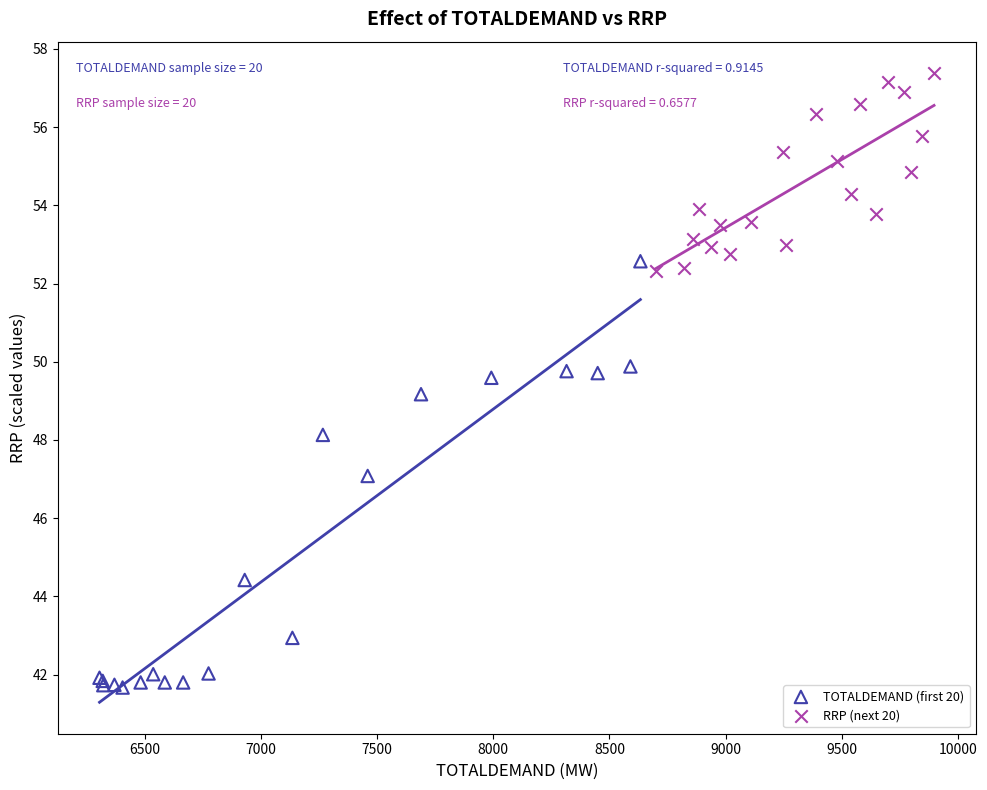

Which series contains the lowest Y value?

TOTALDEMAND (first 20)